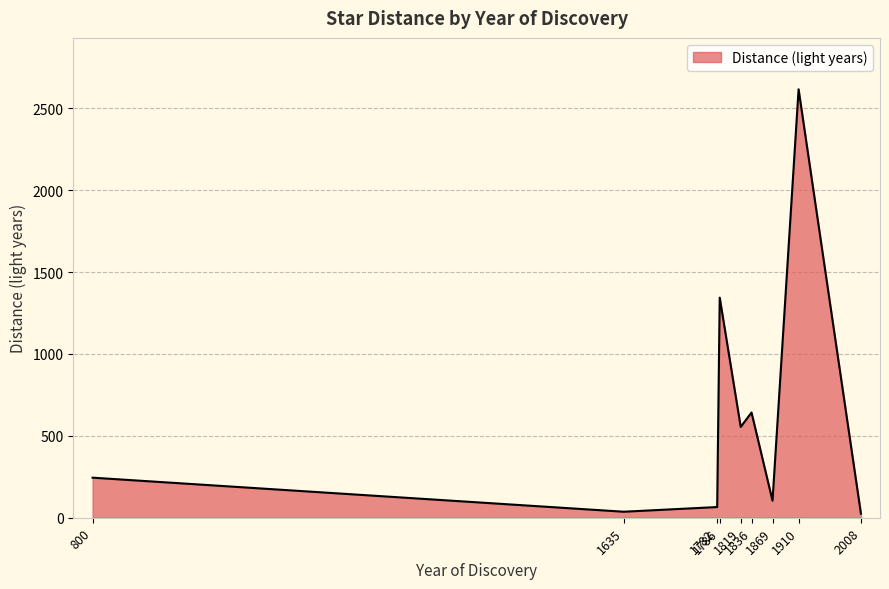

What is the approximate value at 800?

244.6